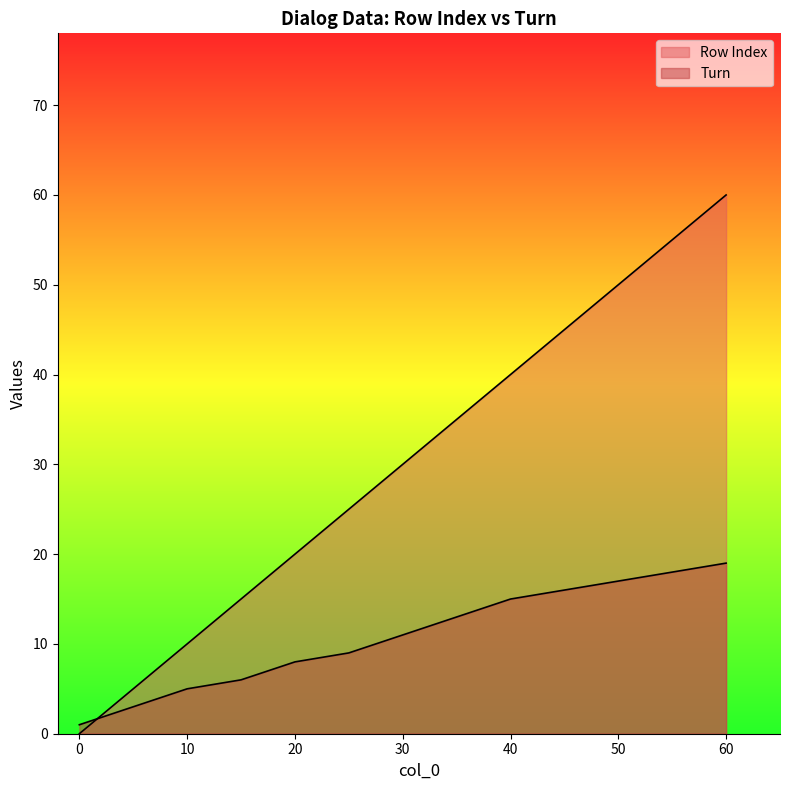

Rank the series at 55 from highest to lowest value.

Row Index, Turn